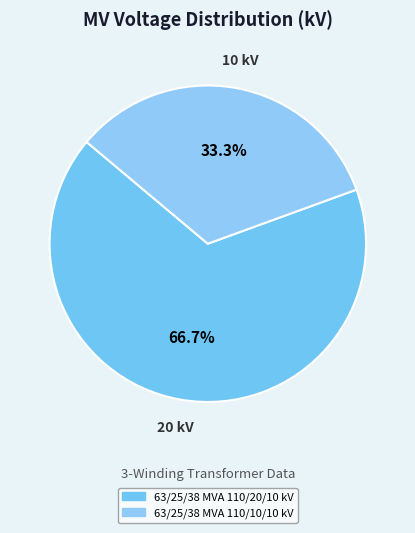

Which category has the smallest portion of the pie?

63/25/38 MVA 110/10/10 kV